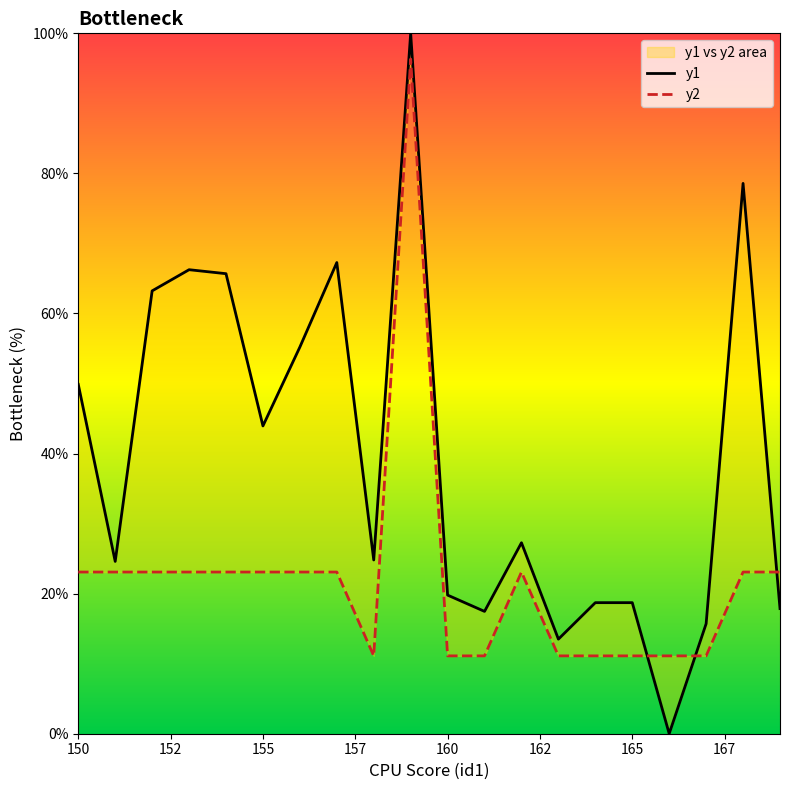

True or false: y1 and y2 intersect in this chart.

True